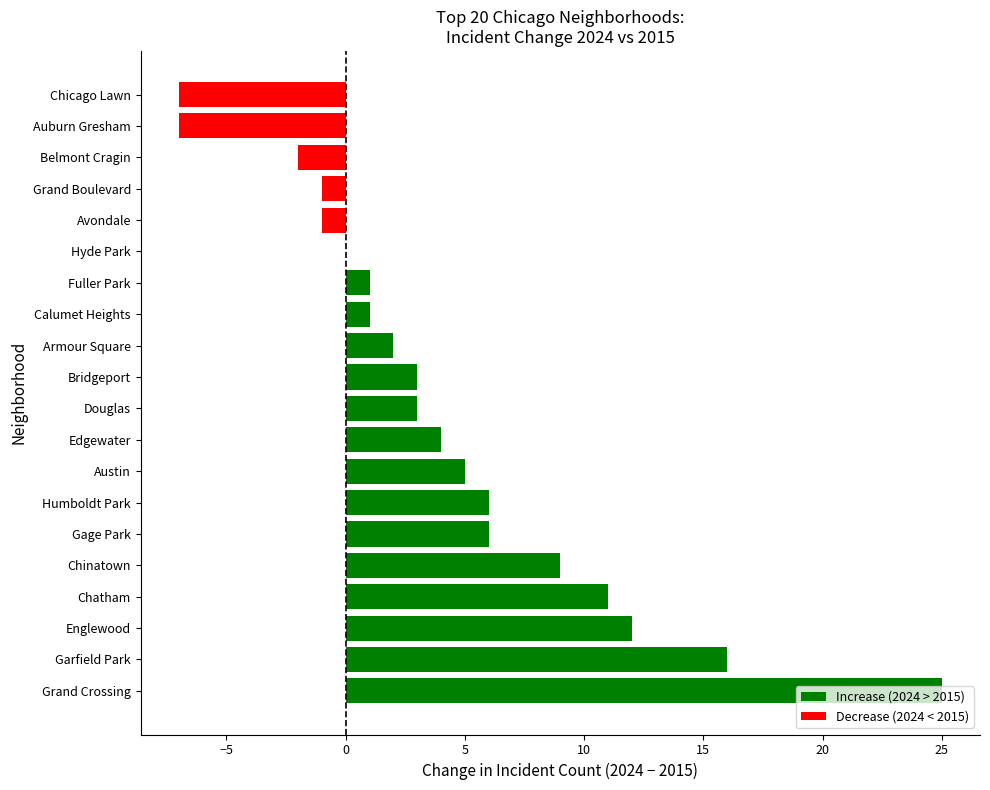

True or false: the data shows -7 at Chicago Lawn.

True